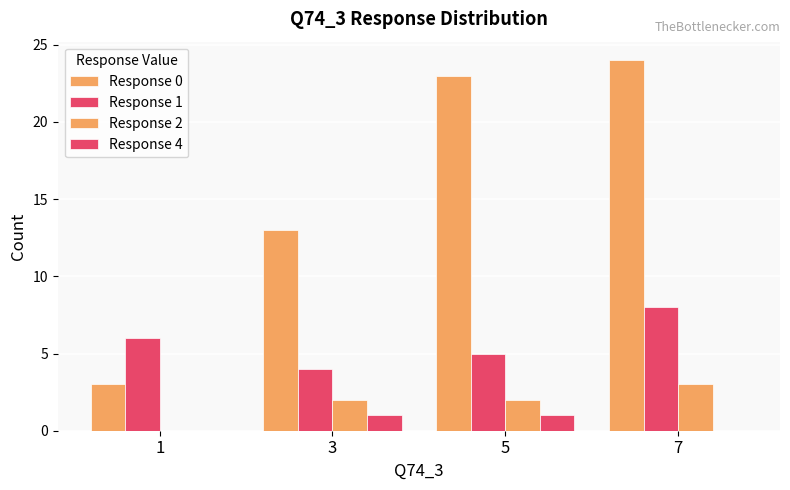

Does the chart contain stacked bars?

No